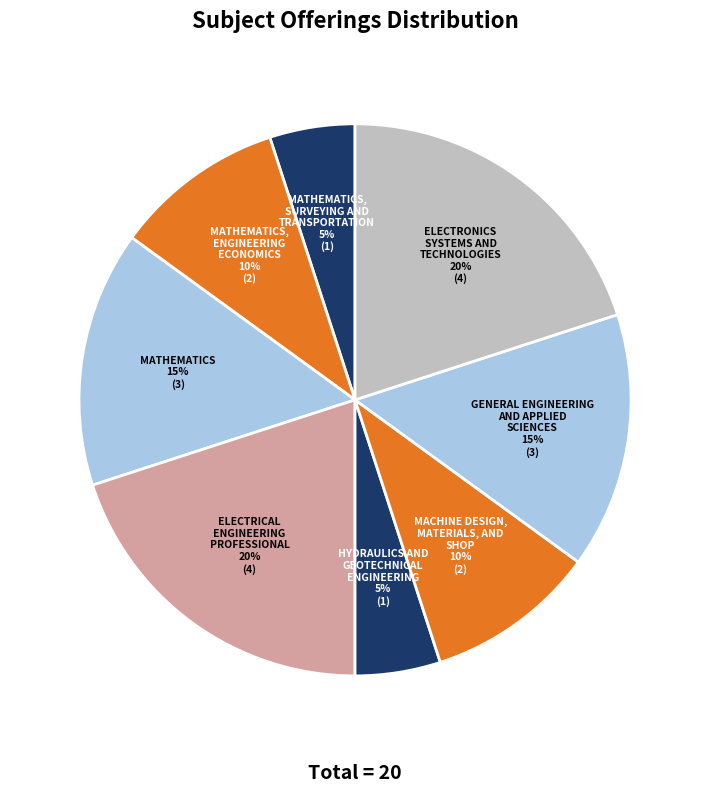

Do HYDRAULICS AND GEOTECHNICAL ENGINEERING and GENERAL ENGINEERING AND APPLIED SCIENCES together represent more than half of the pie?

No